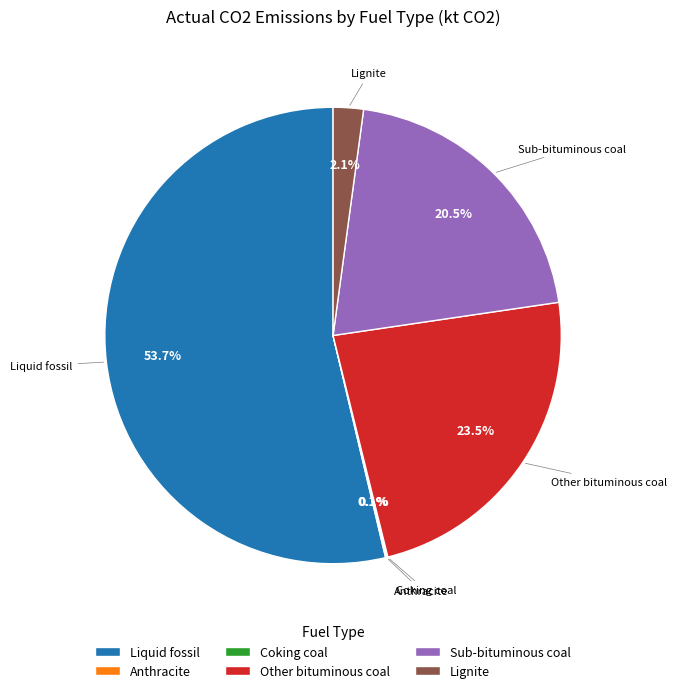

Is Other bituminous coal the majority of the pie?

No